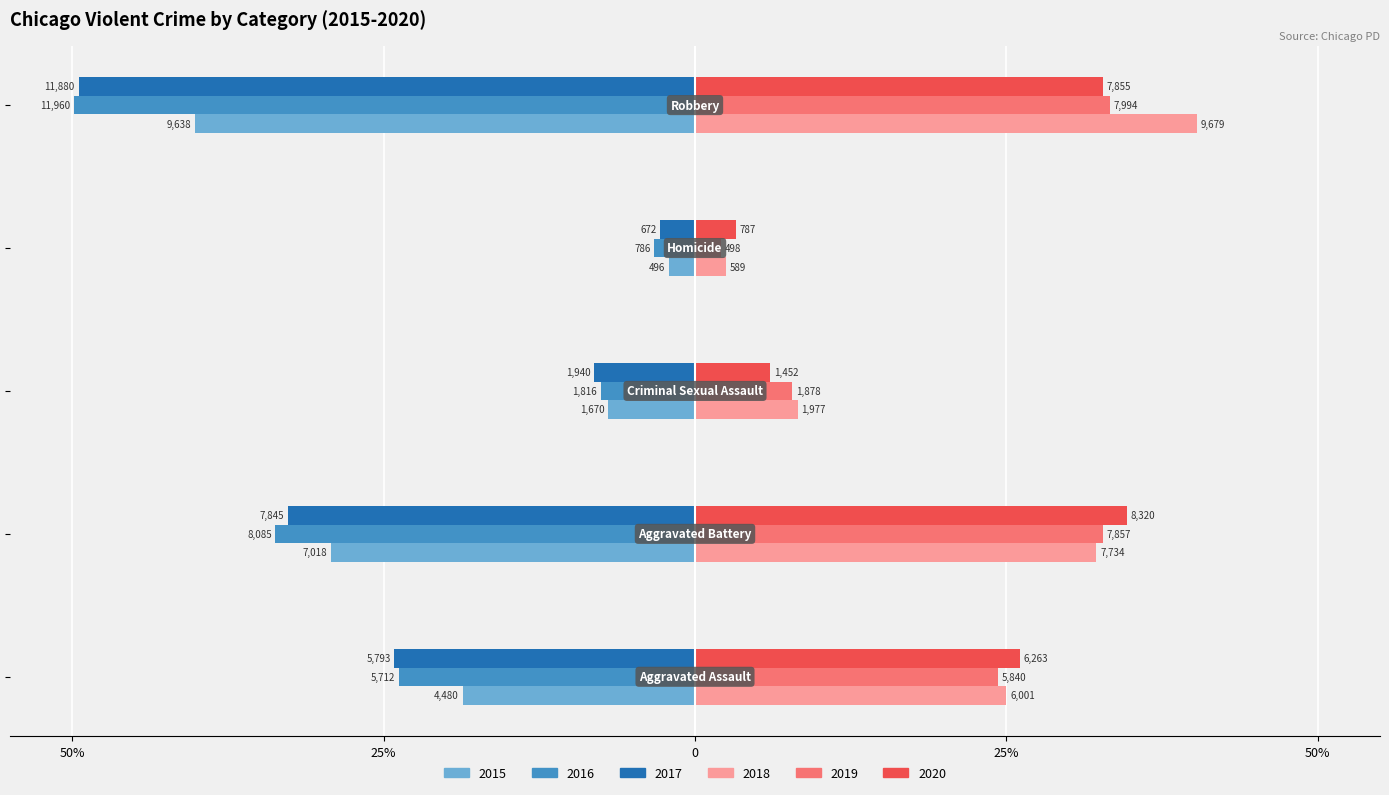

What are all the series names shown in the legend?

2015, 2016, 2017, 2018, 2019, 2020